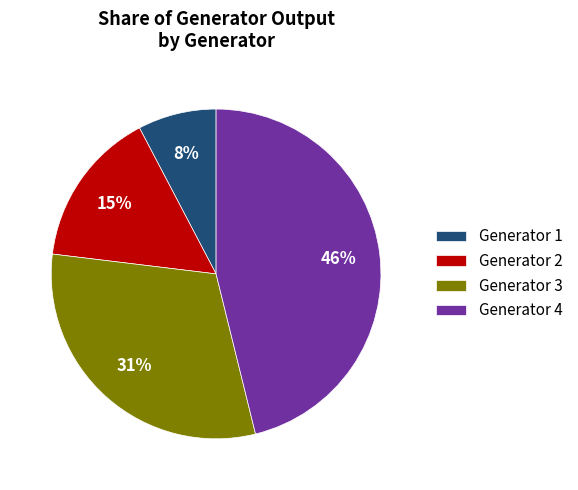

To the nearest percent, what percentage of the pie is Generator 1?

8%